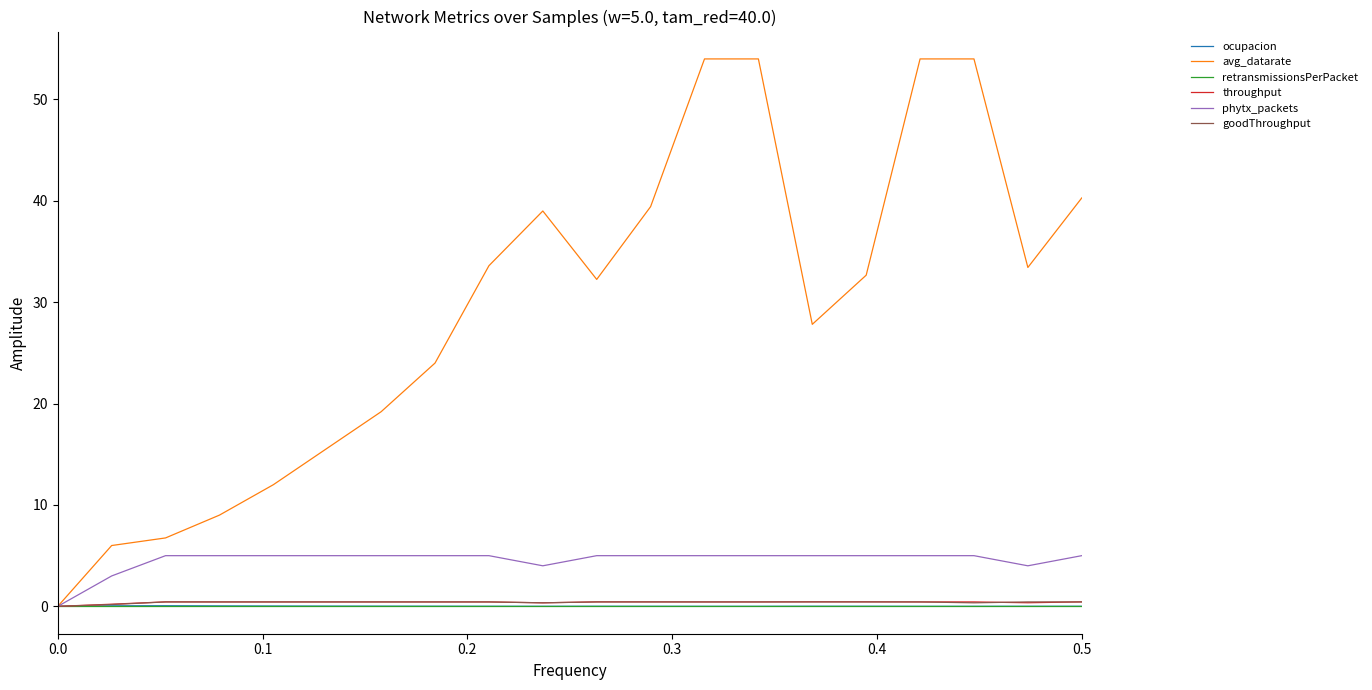

Which series has the widest spread of values?

avg_datarate